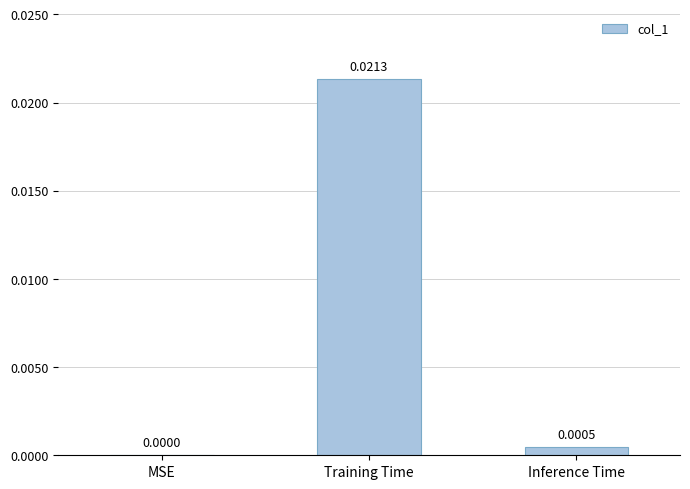

Is it true that the value at Training Time is 0.0?

True